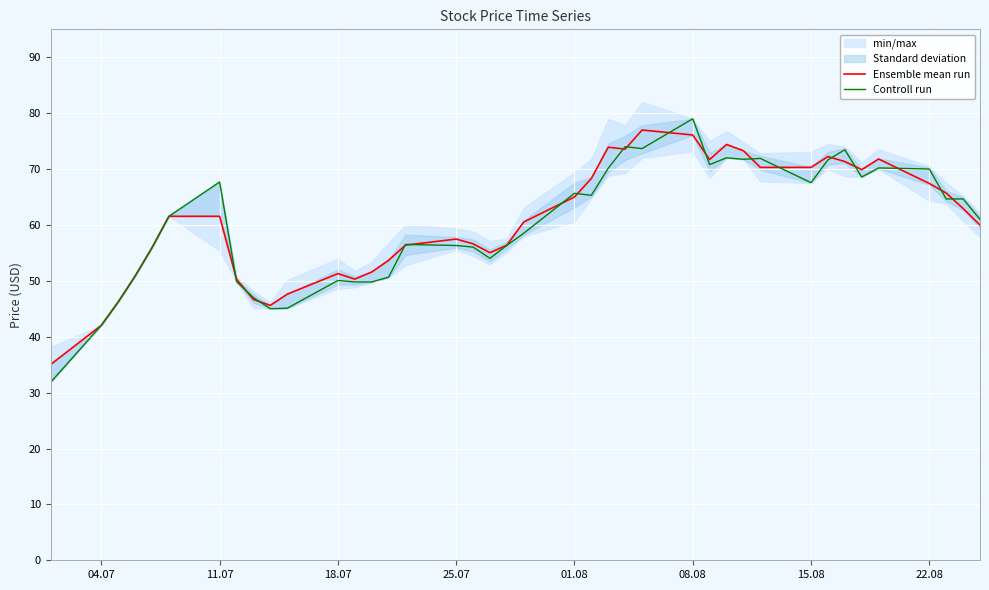

Is it true that Controll run equals 34.3 at 18.07?

False